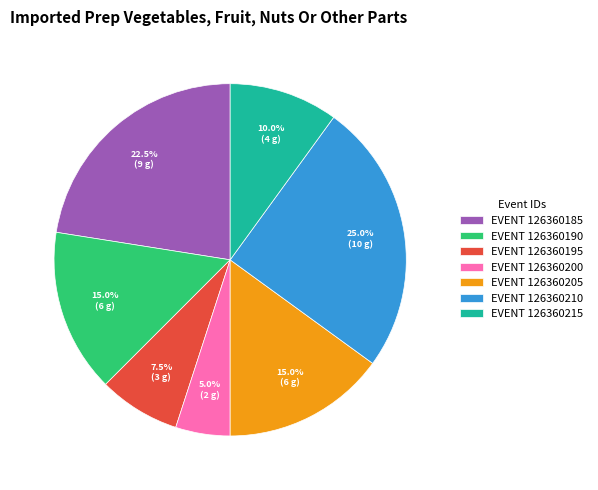

Is the sum of EVENT 126360205 and EVENT 126360200 greater than half?

No